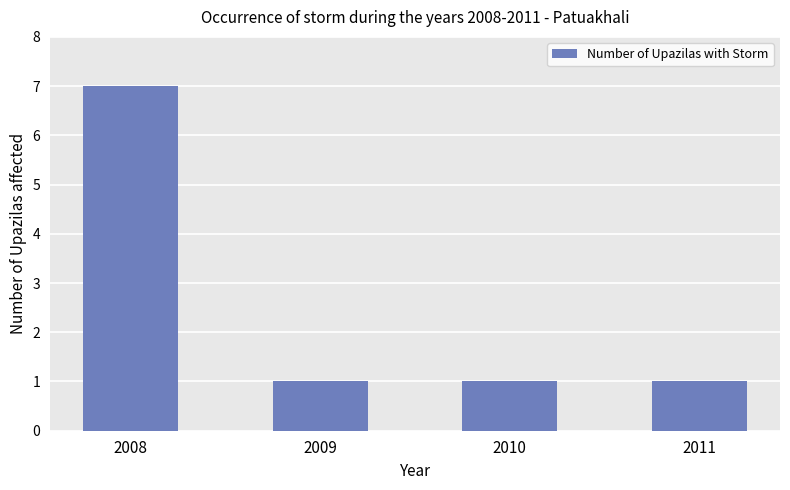

How many data points does each series have?

4